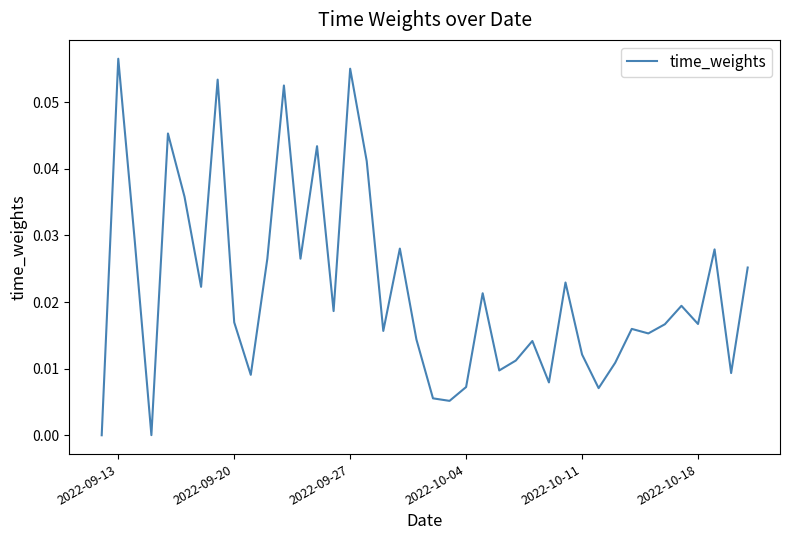

What is the sum of all values?

0.9